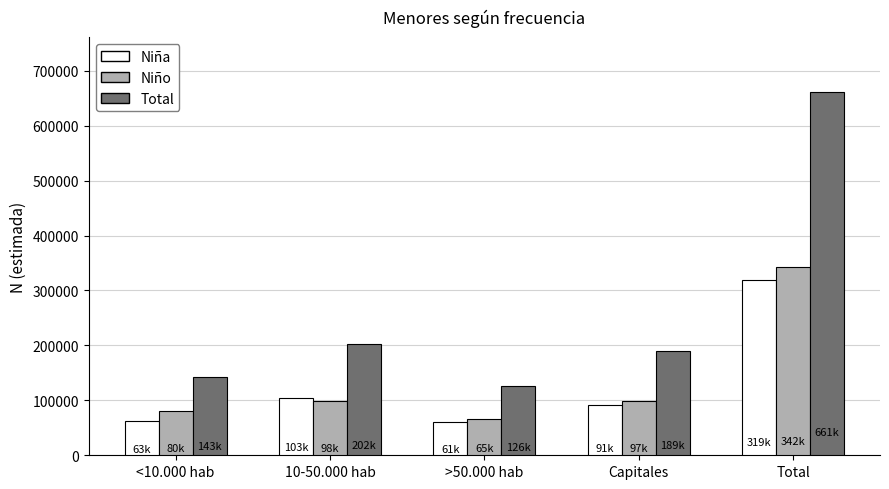

What is the total value across all series at 10-50.000 hab?

405099